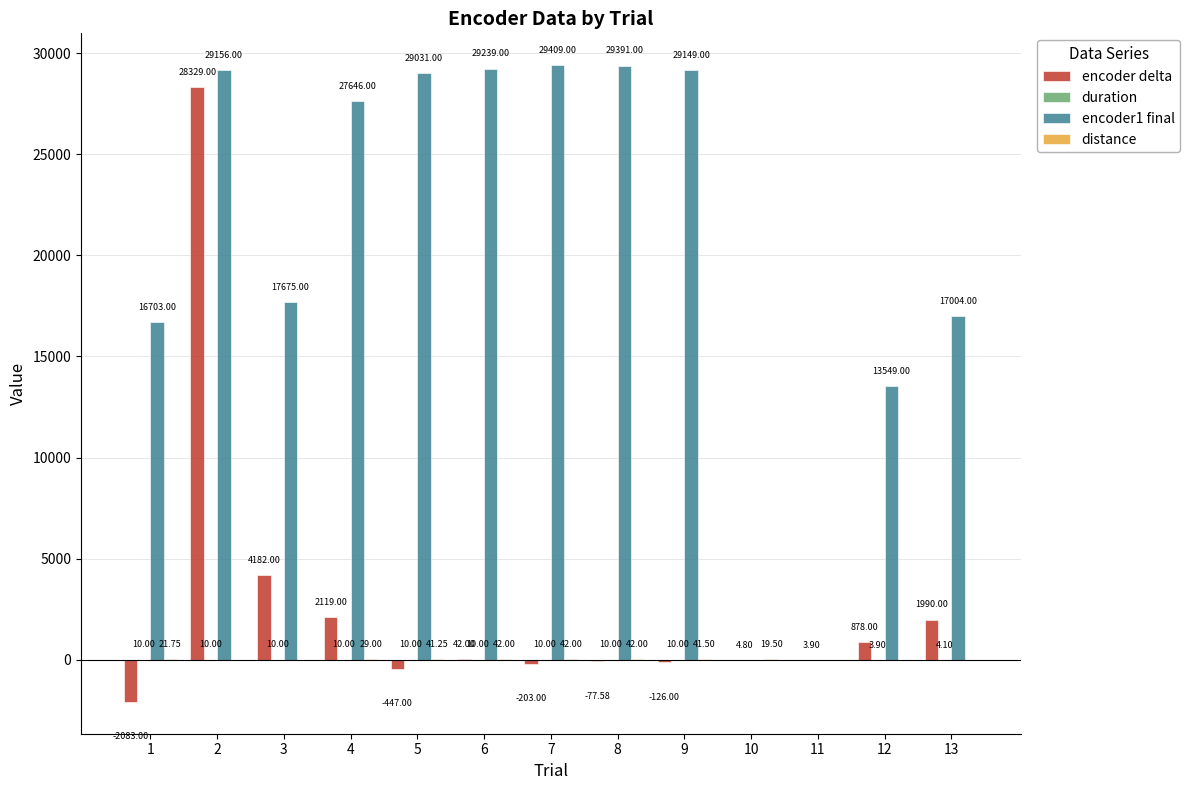

Which series has the largest total across all categories?

encoder1 final